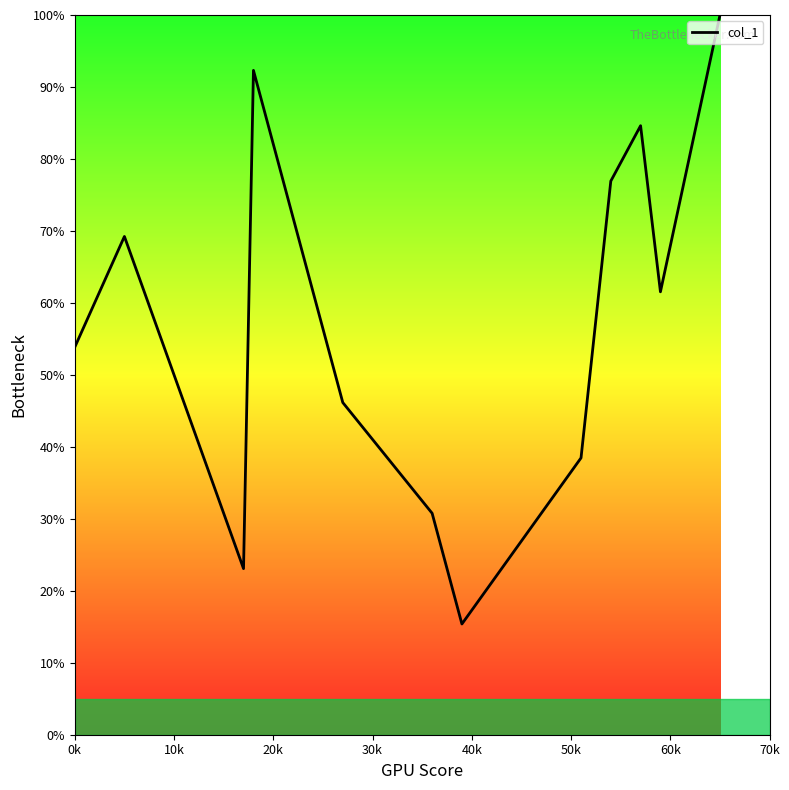

What is the difference between the maximum and minimum values?

84.6